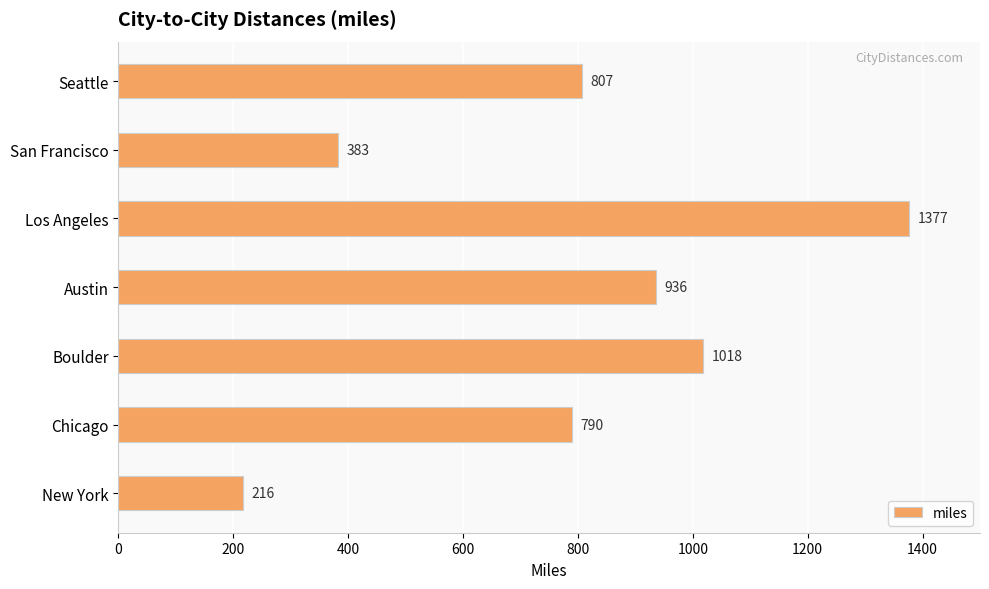

What is the label of the 2nd bar from the top?

San Francisco